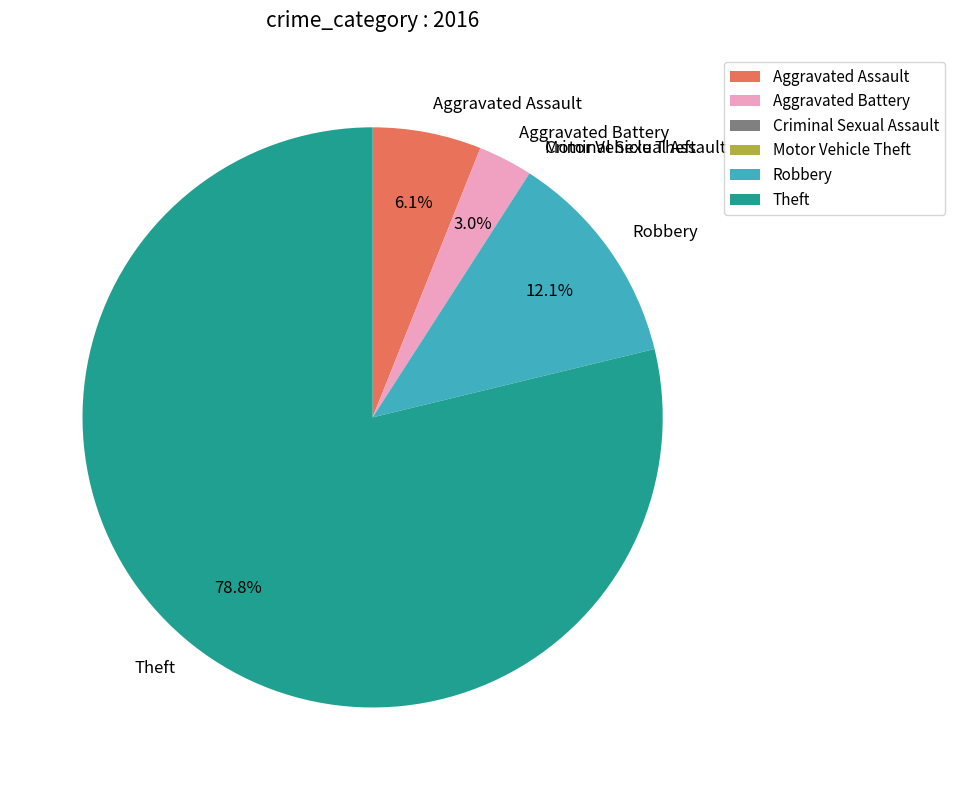

Do Aggravated Battery and Aggravated Assault together represent more than half of the pie?

No